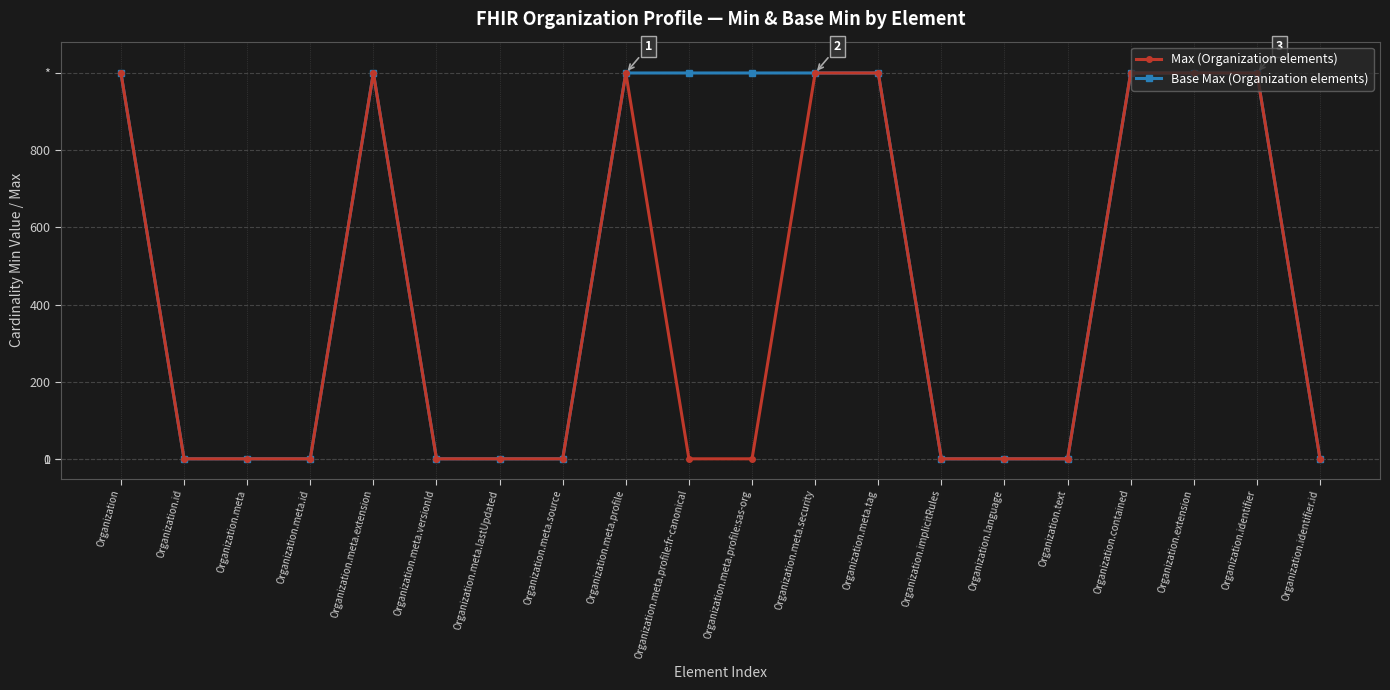

Does the chart have visible grid lines?

Yes